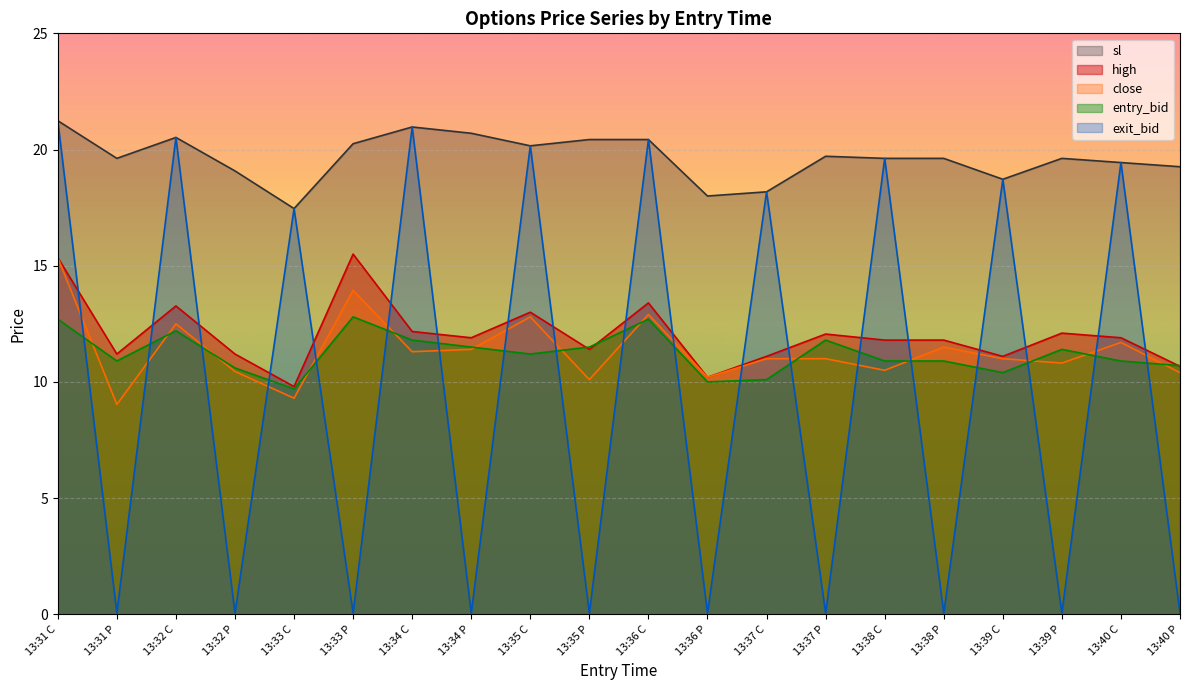

What is the sum of all entry_bid values?

224.7